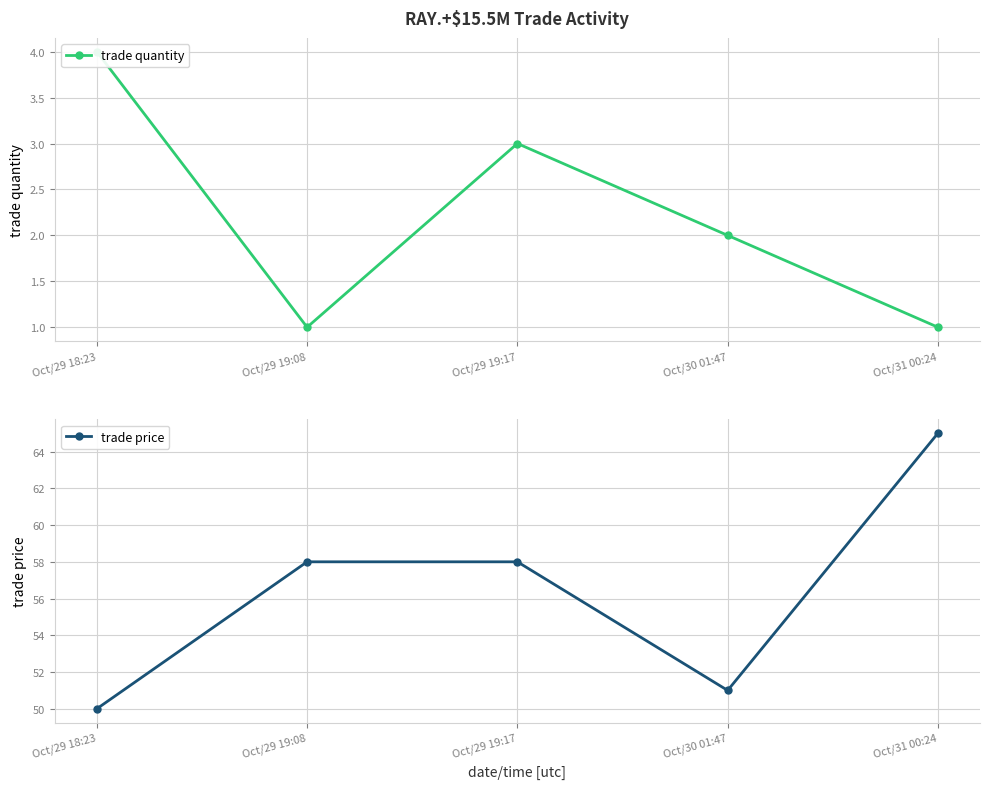

True or false: trade quantity and trade price intersect in this chart.

False